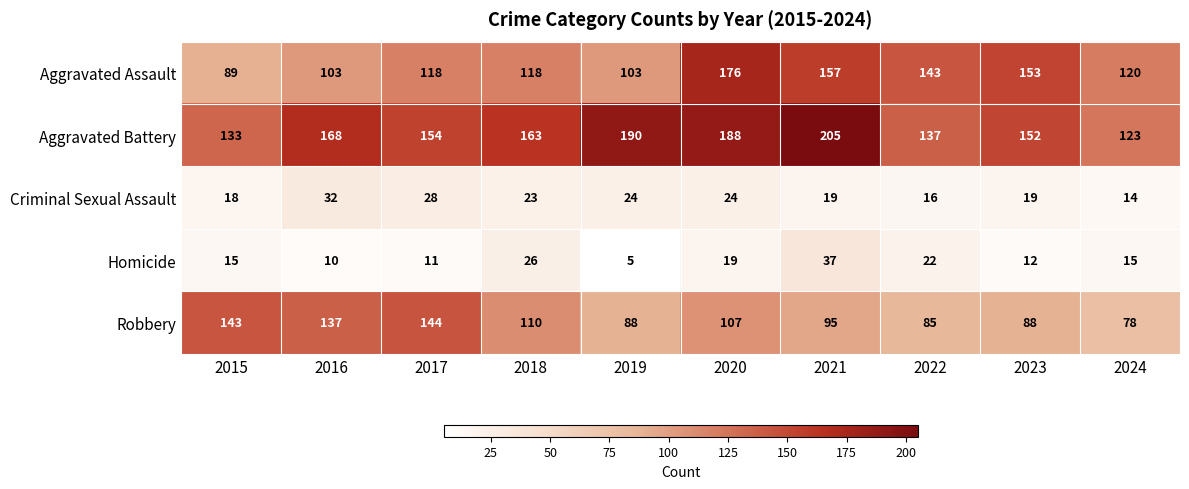

Which category has the highest value in the Robbery series?

2017